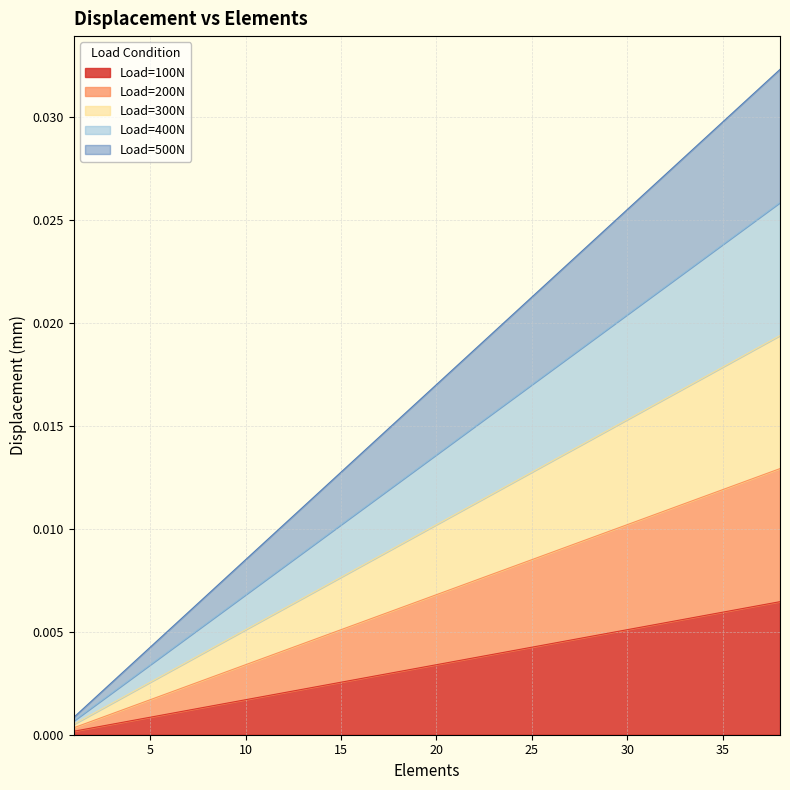

At which label is Load=500N closest to 0?

1